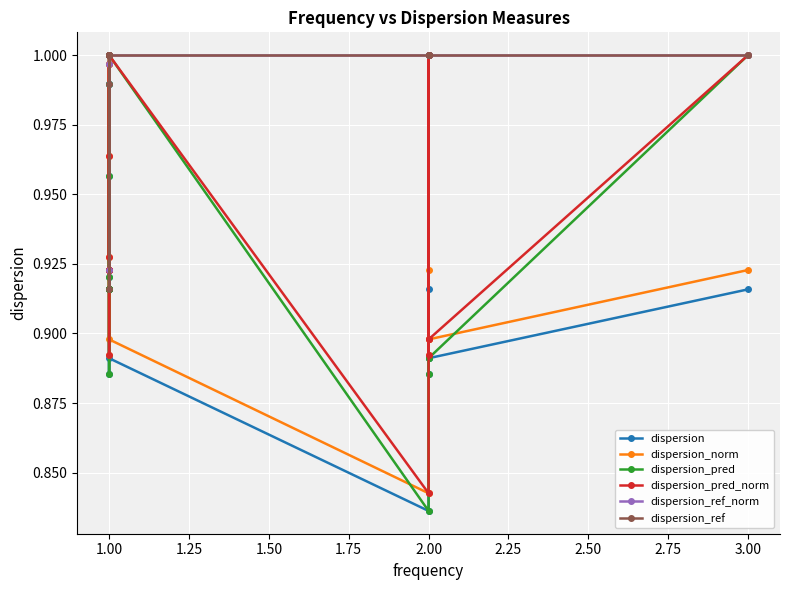

True or false: dispersion_pred_norm has more than 0 interior local peaks.

True